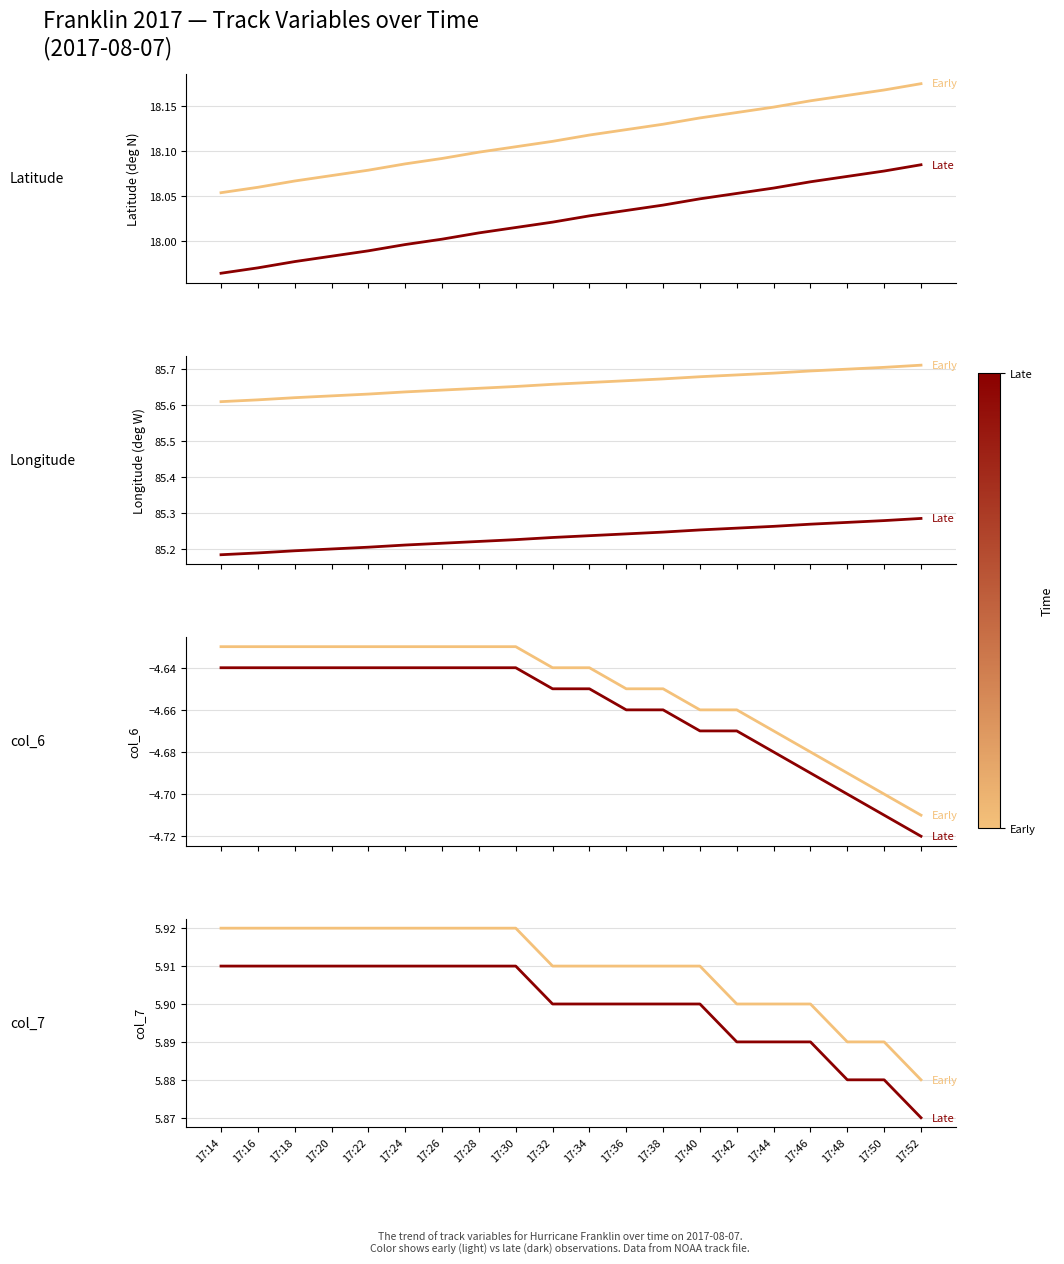

What is the minimum value for Early?

5.9